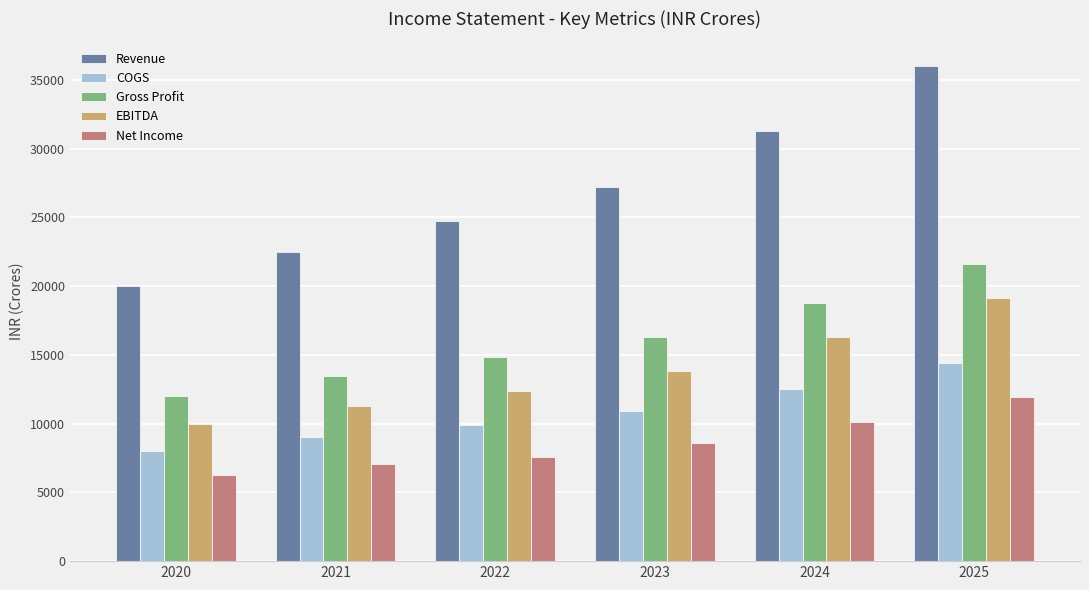

Rank the categories by EBITDA value from highest to lowest.

2025, 2024, 2023, 2022, 2021, 2020